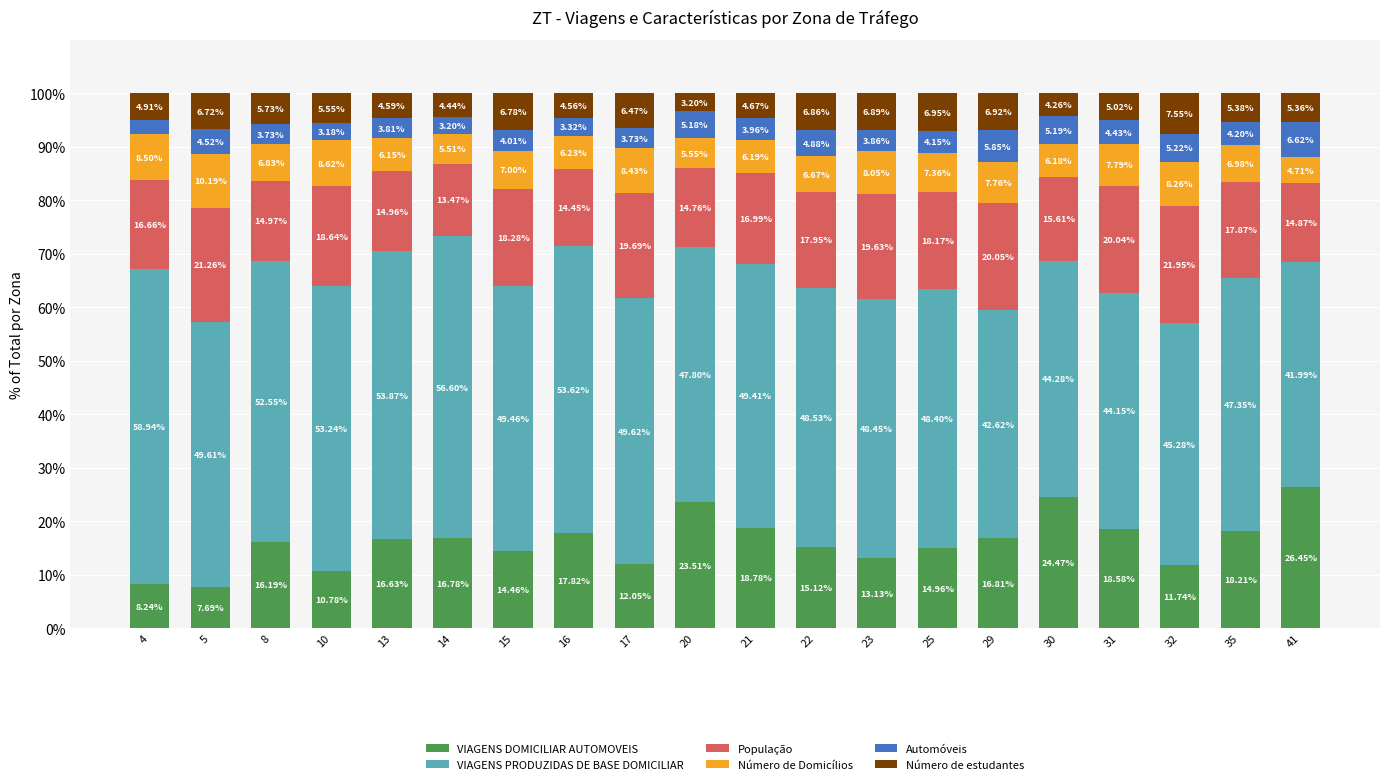

What is the sum of the VIAGENS DOMICILIAR AUTOMOVEIS values at 23 and 4?

21.4